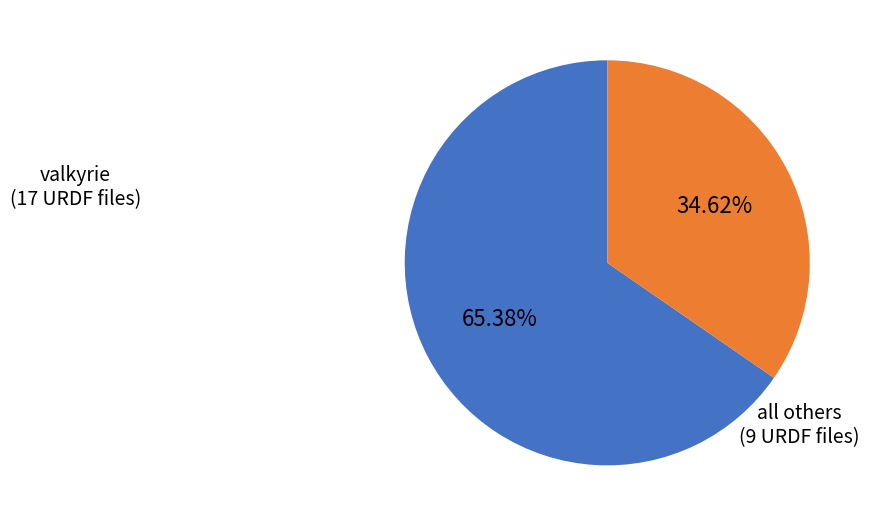

Which category has the smallest portion of the pie?

all others